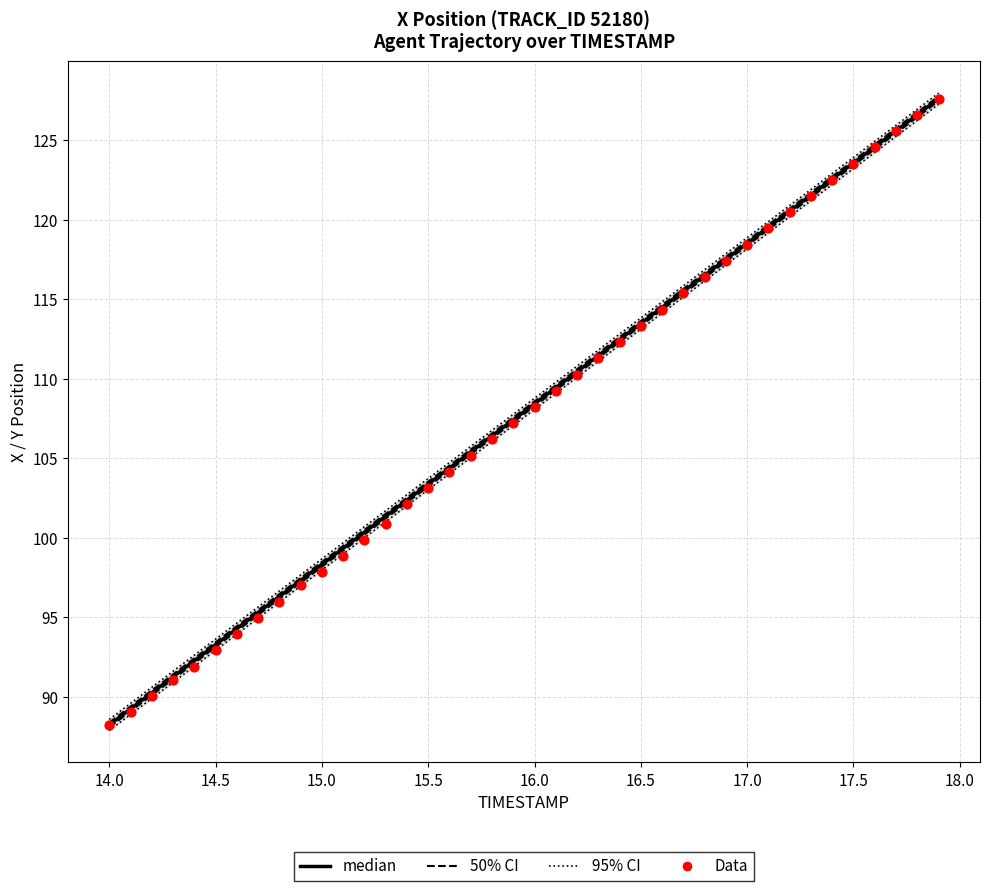

Which series has the largest total across all categories?

95% CI